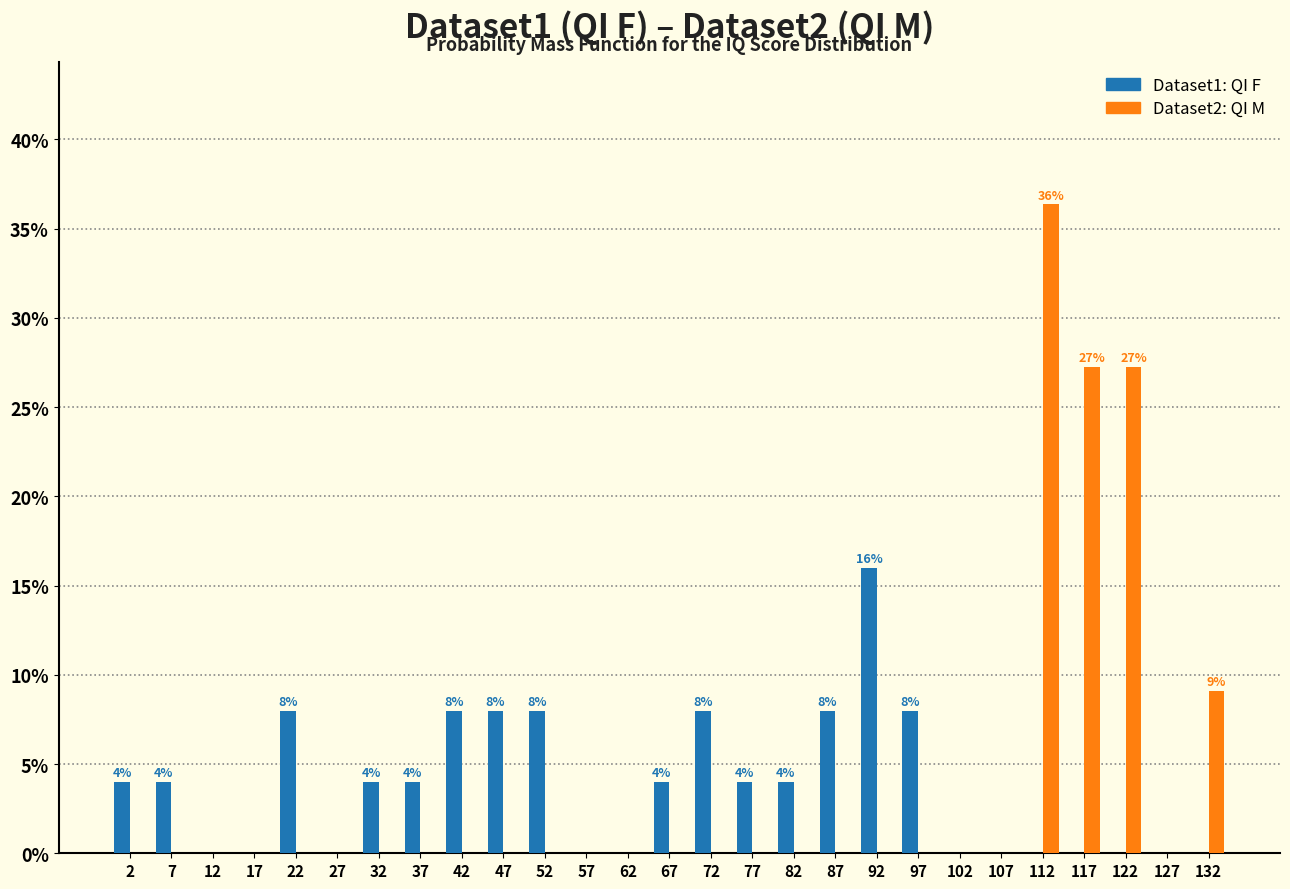

In the Dataset1: QI F series, which range on the x-axis has the tallest bar?

90 to 95